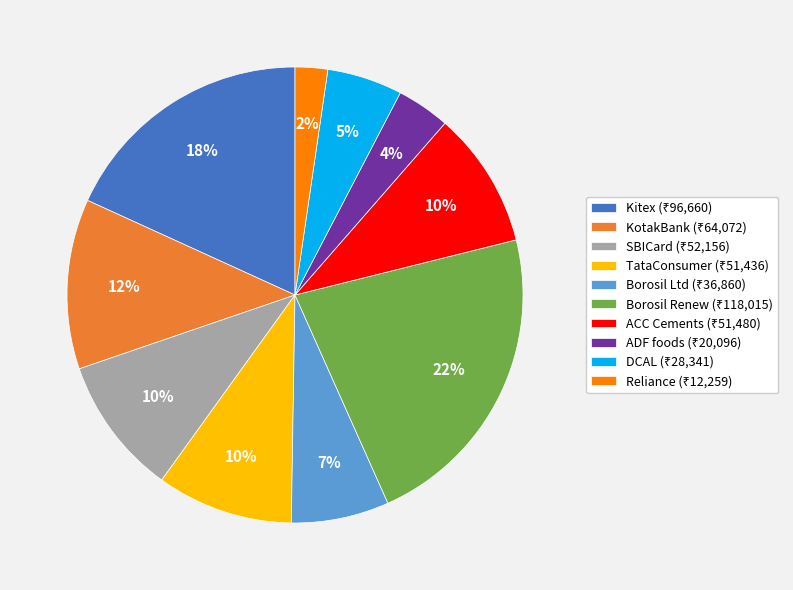

To the nearest percent, what is the difference between the largest and smallest slice percentages?

20%